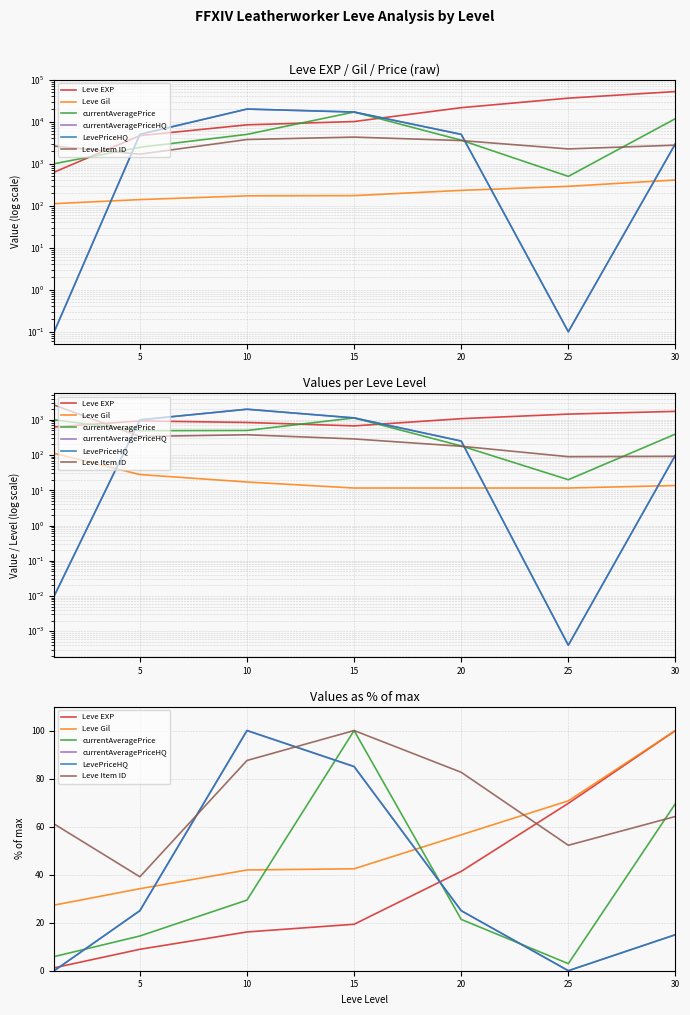

True or false: Leve EXP has a value of 6.3 at 10.

False